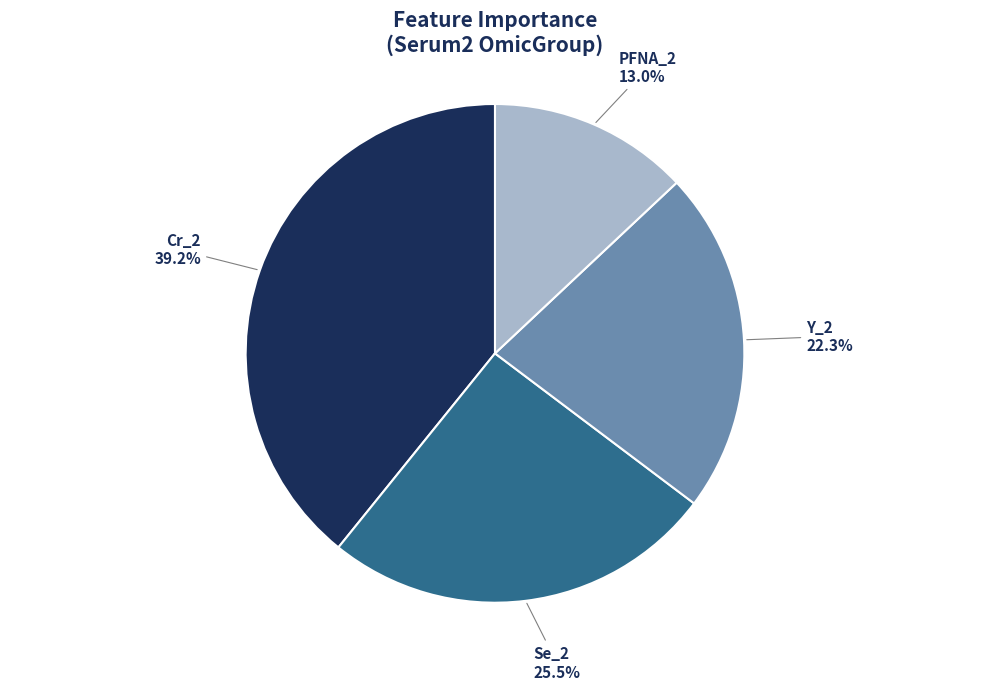

Does Y_2 represent more than half of the total?

No